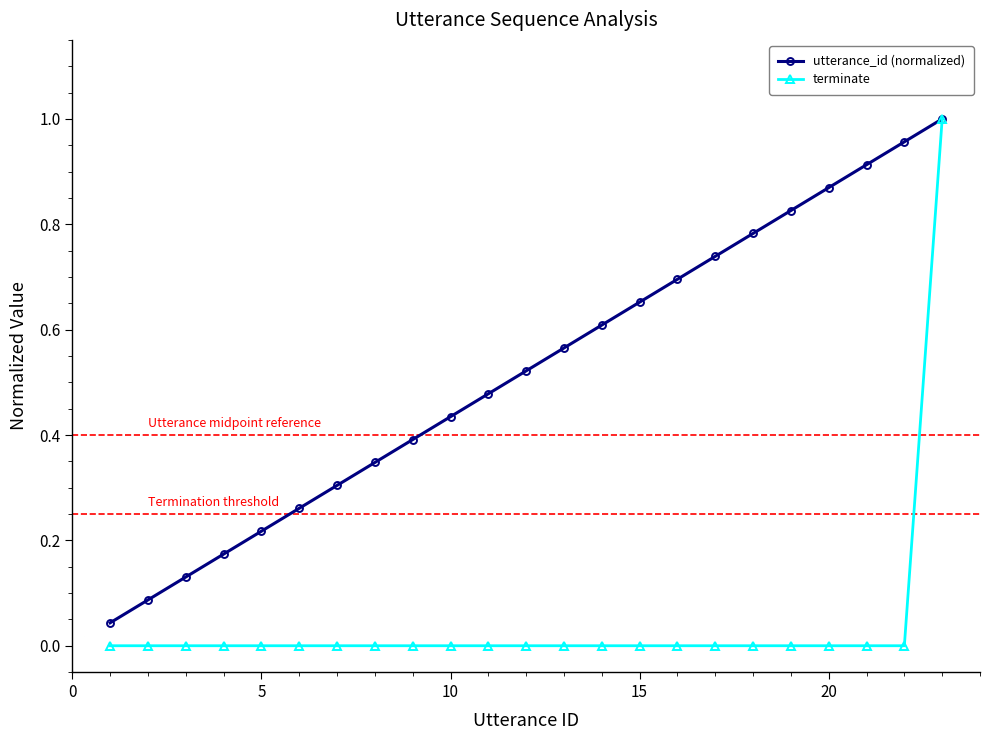

List the series in order of their overall mean, highest first.

utterance_id (normalized), terminate